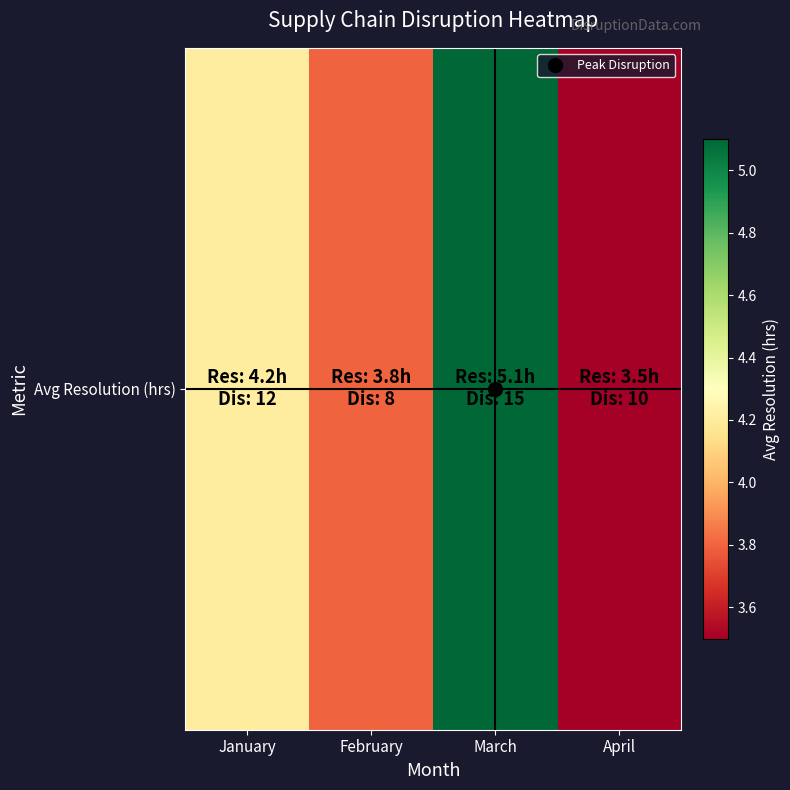

Is it true that the value at February is 3.8?

True